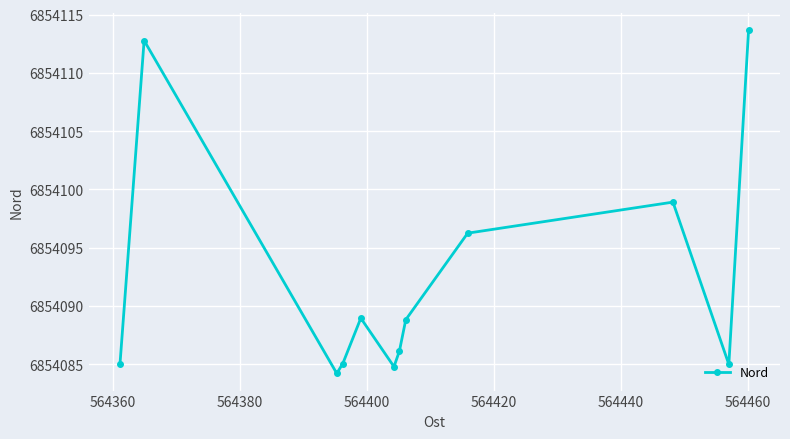

What is the minimum value shown in the chart?

6854084.2